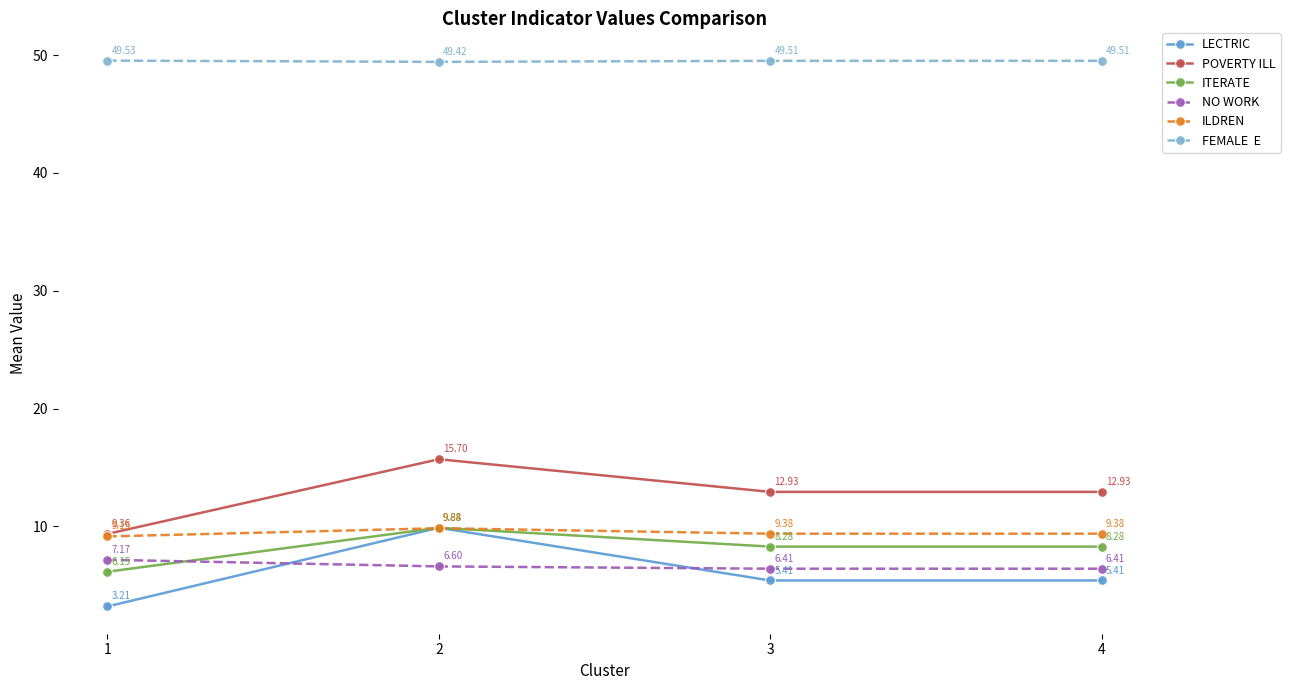

Does the chart have visible grid lines?

No